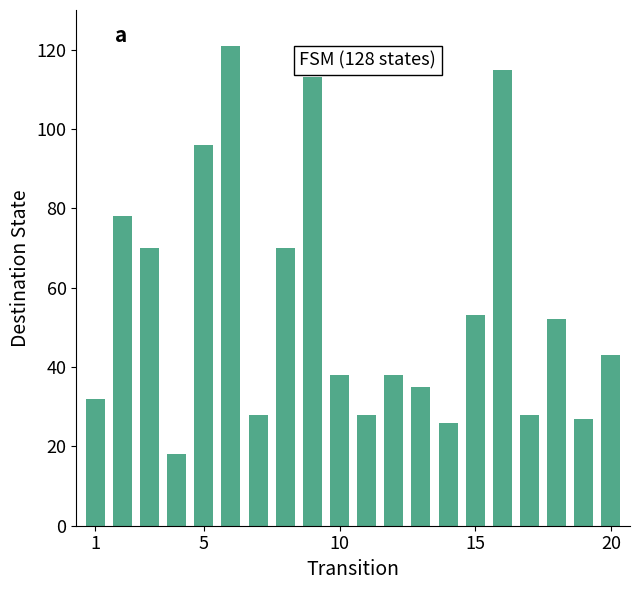

Are the bars grouped side by side (vs. stacked)?

No